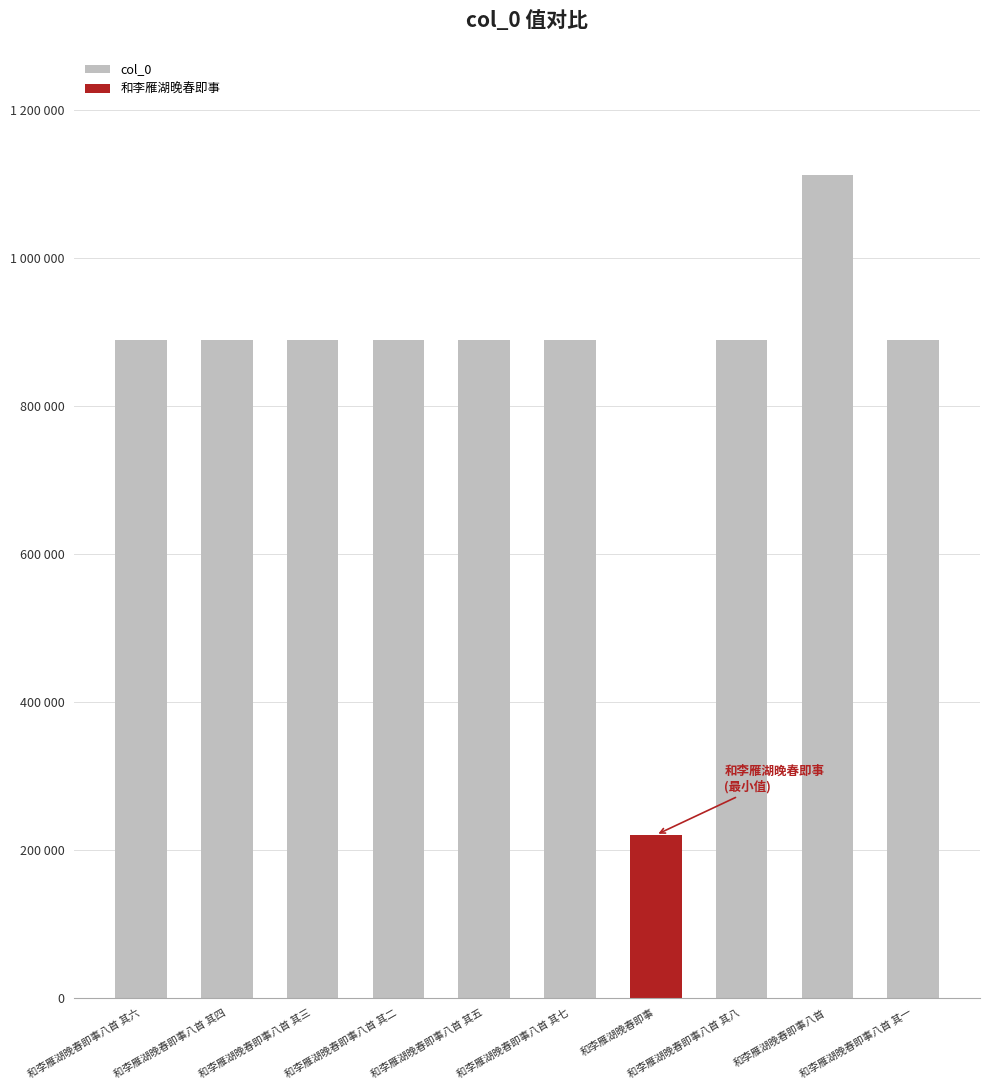

At which category does the chart reach its peak across all series?

和李雁湖晚春即事八首